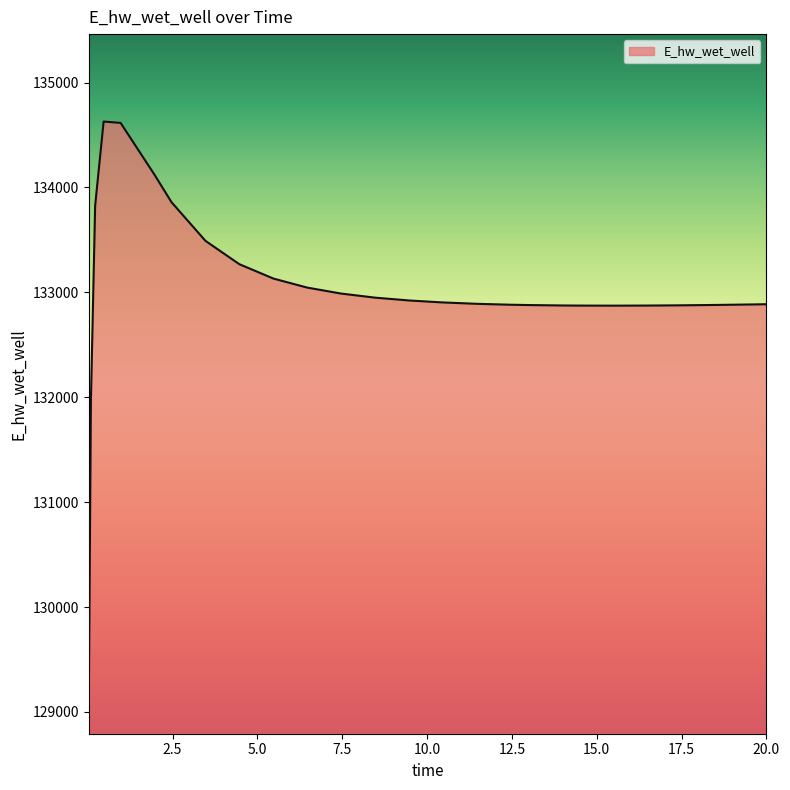

What is the difference between the maximum and minimum values?

5557.5